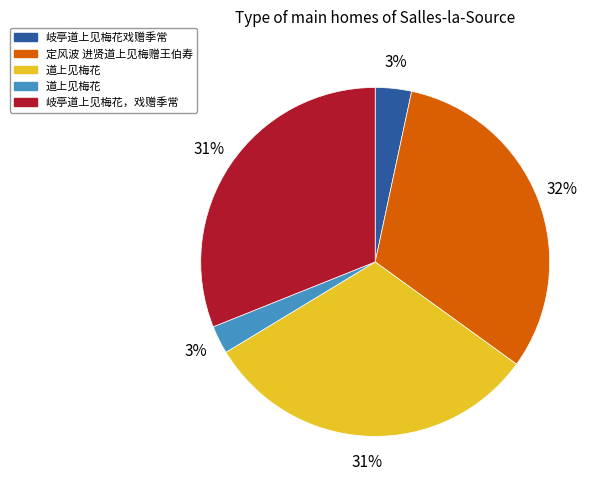

To the nearest percent, what is the average slice percentage?

20%